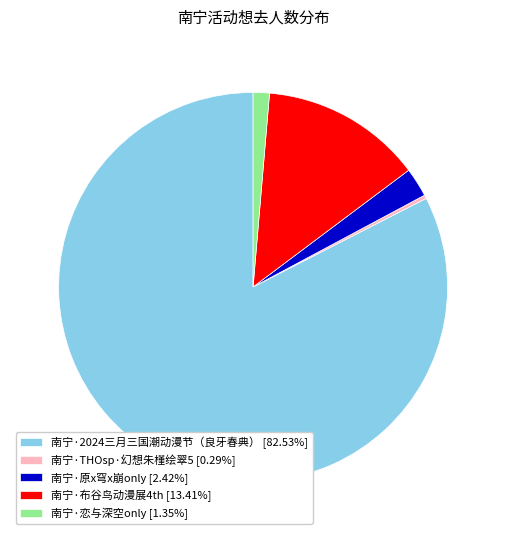

Which category has the biggest portion of the pie?

南宁·2024三月三国潮动漫节（良牙春典）